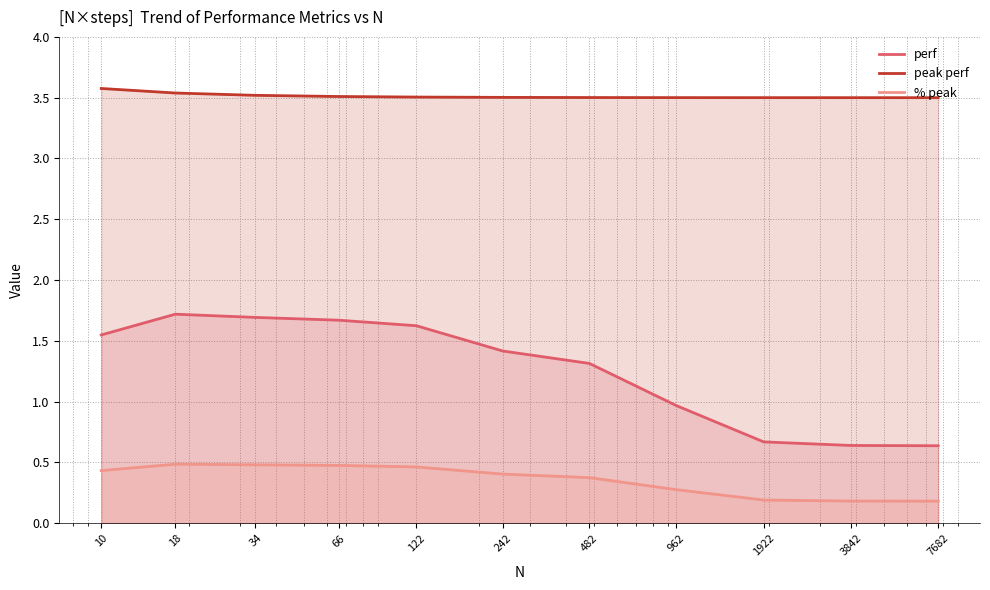

At how many categories does at least one series exceed 2?

11